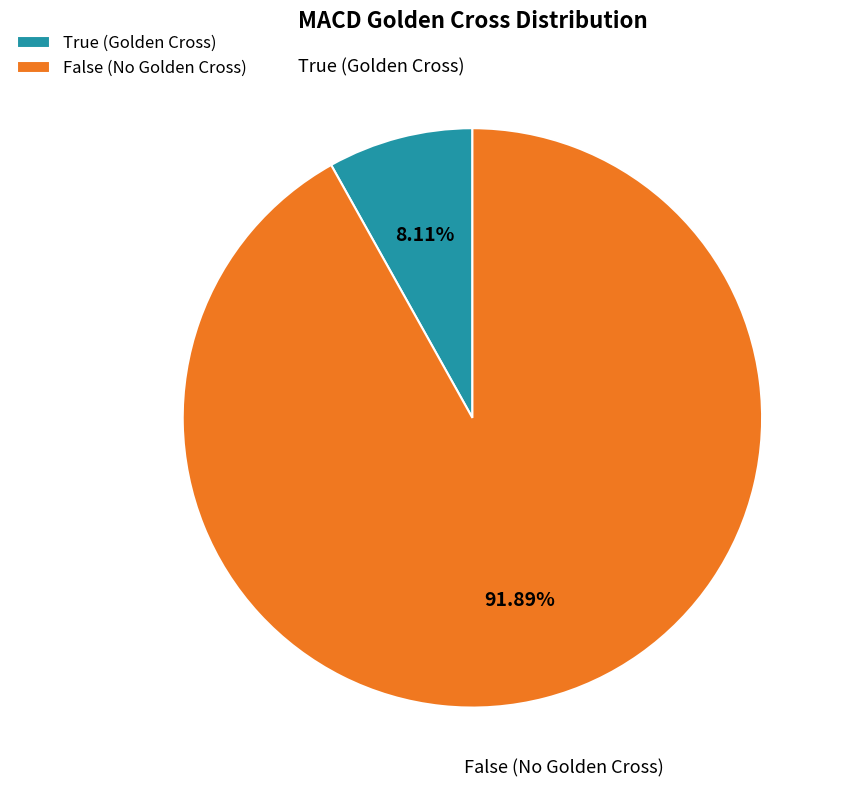

What percentage is the False slice, to the nearest percent?

92%